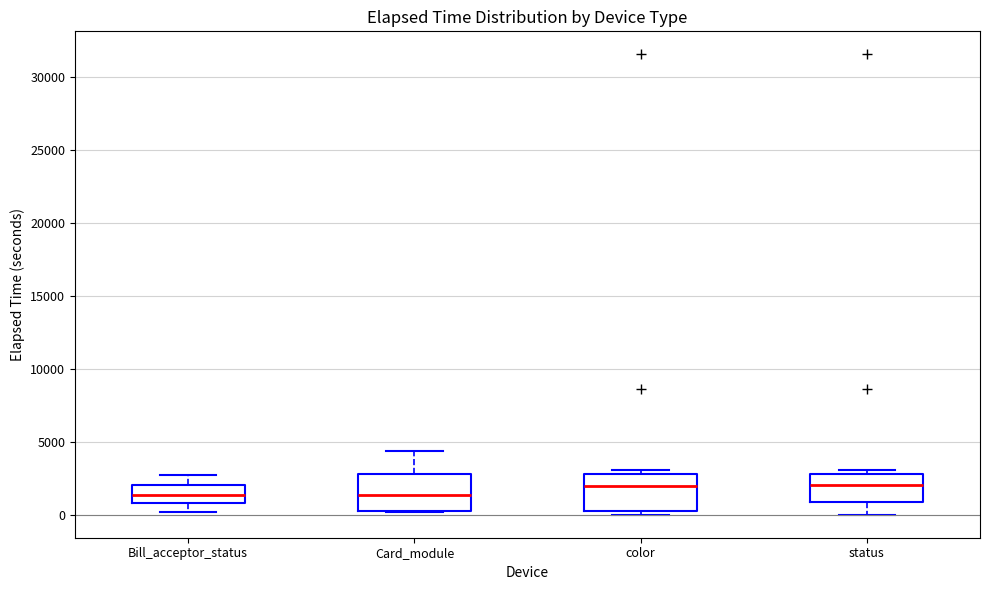

Reading left to right, read every box against the y-axis: the position of its median line, the range the box covers, and the ends of its whiskers. The values are not printed on the chart, so give them approximately, as read against the axis.

Bill_acceptor_status: median 1500, box 1000 to 2000, whiskers 0 to 2500
Card_module: median 1500, box 500 to 3000, whiskers 0 to 4500
color: median 2000, box 500 to 3000, whiskers 0 to 3000 (just above the box's upper edge)
status: median 2000, box 1000 to 3000, whiskers 0 to 3000 (just above the box's upper edge)